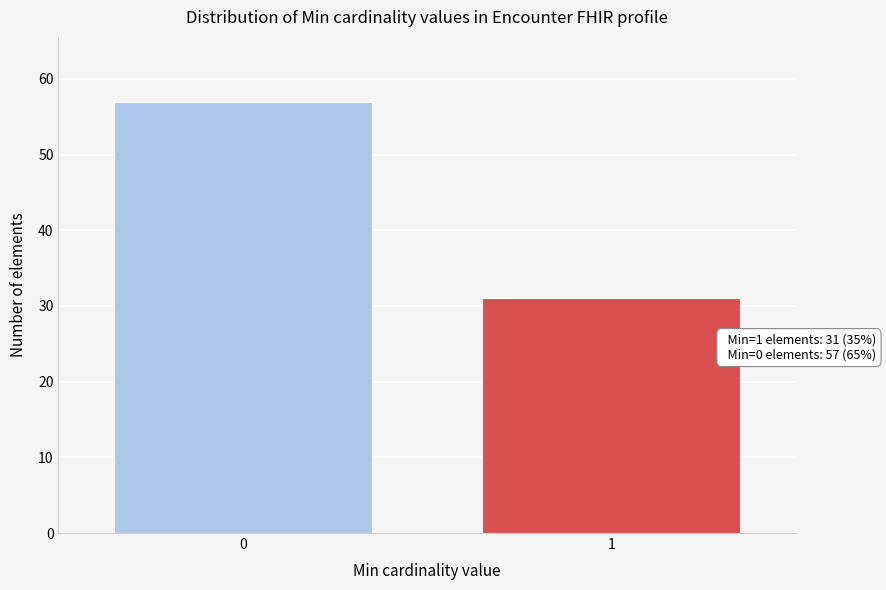

Reading left to right, transcribe all the data shown in this chart.

0=57	1=31